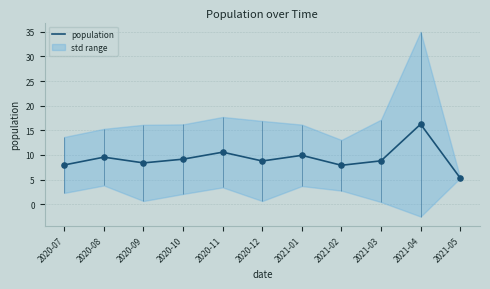

Between 2020-07 and 2021-05, which is larger?

2020-07